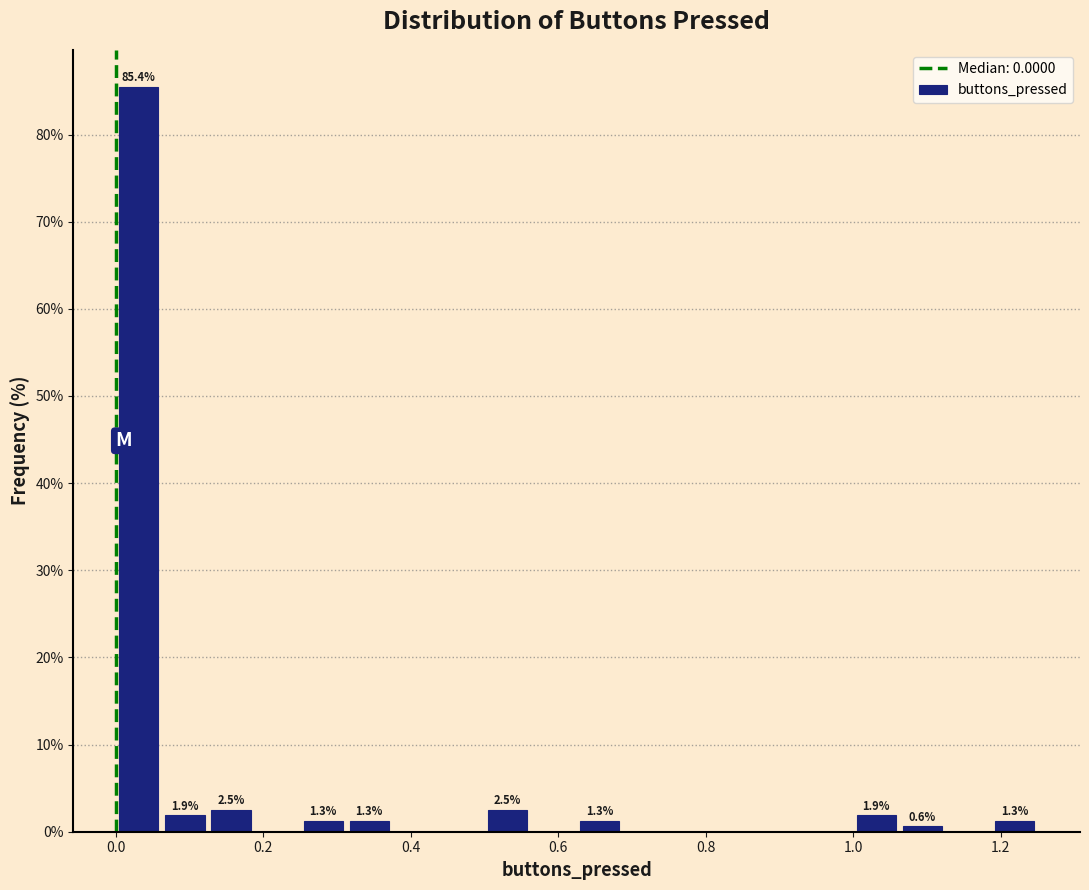

Read against the x-axis, roughly where is the centre of the tallest bar?

0.04